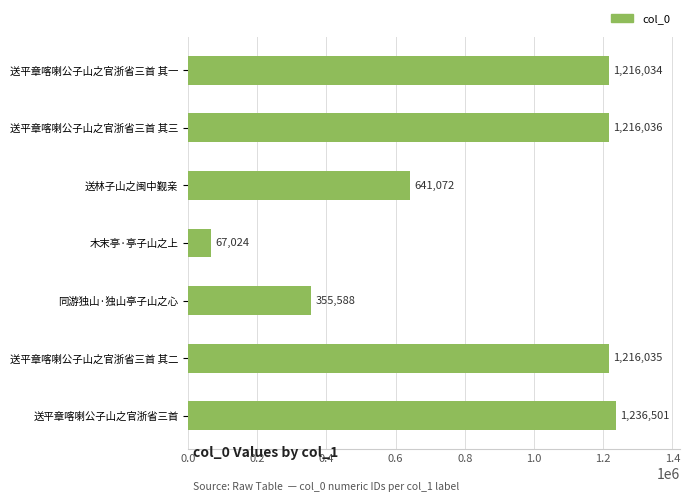

Where is the data nearest to the value 651762?

送林子山之闽中觐亲